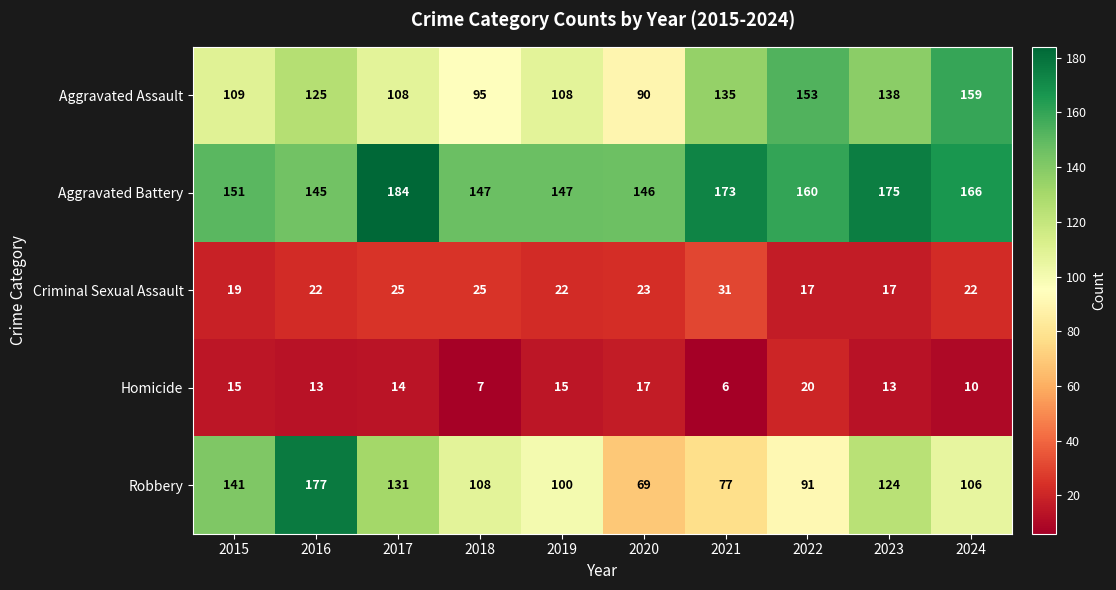

What is the sum of the Aggravated Battery values at 2018 and 2016?

292